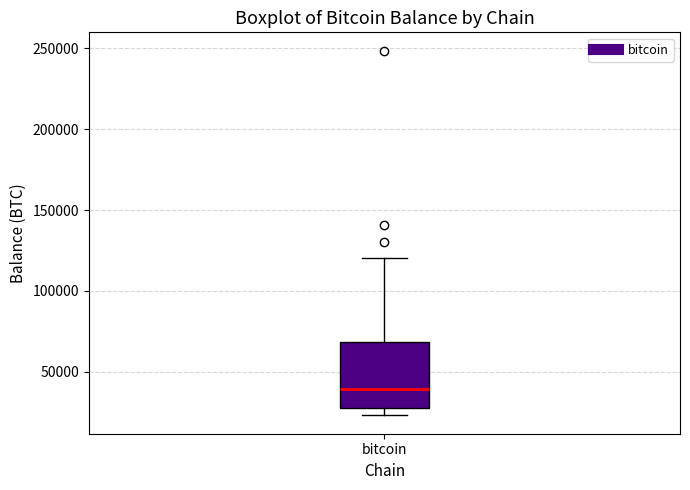

Transcribe this box plot: give where the median line is, the range the box spans, and where the two whiskers end, as read against the y-axis. The values are not printed on the chart, so give them approximately, as read against the axis.

median 40000, box 30000 to 70000, whiskers 25000 to 120000